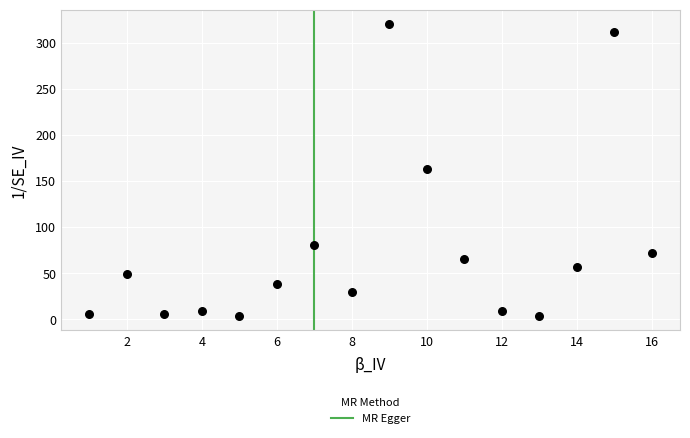

What is the range of X values (max minus min)?

15.0